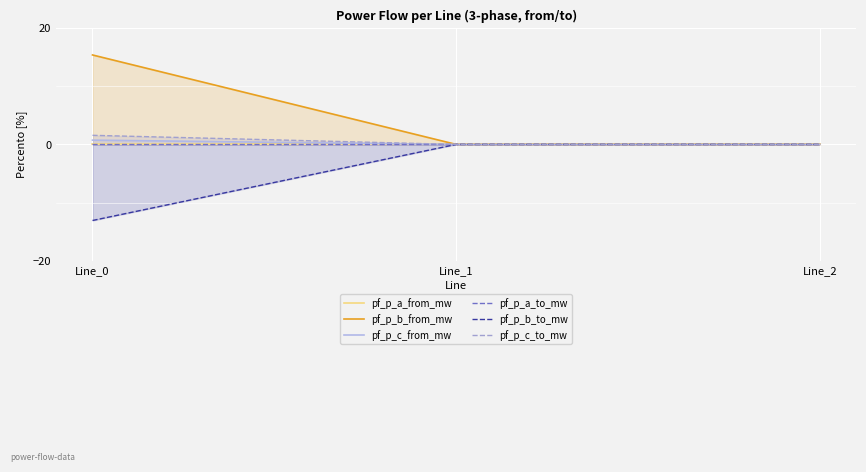

Rank the series by their maximum value, from lowest to highest.

pf_p_b_to_mw, pf_p_a_from_mw, pf_p_a_to_mw, pf_p_c_from_mw, pf_p_c_to_mw, pf_p_b_from_mw